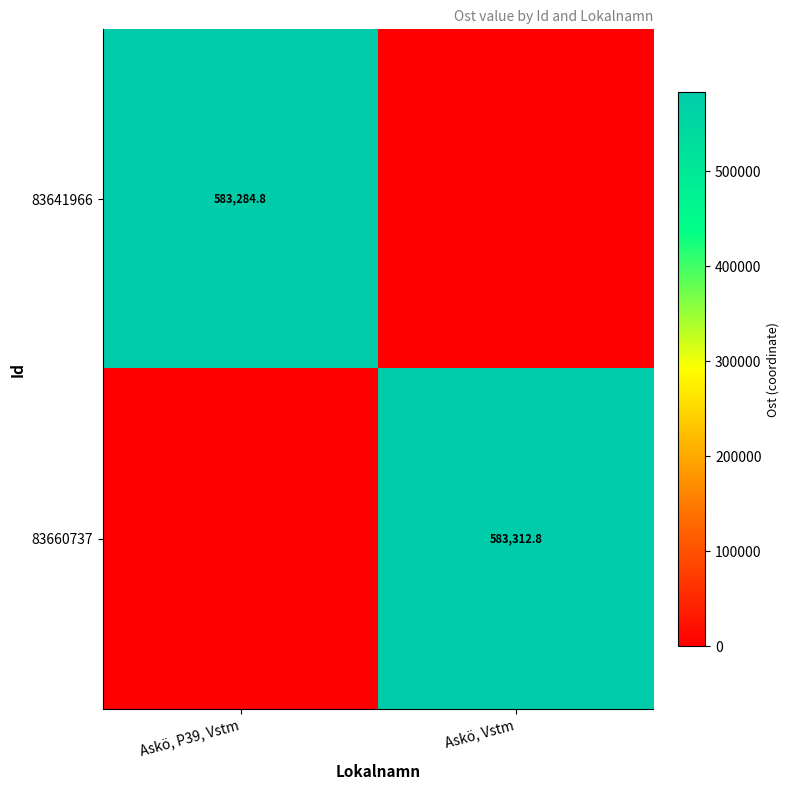

True or false: 83641966 has a value of 583284.8 at Askö, P39, Vstm.

True